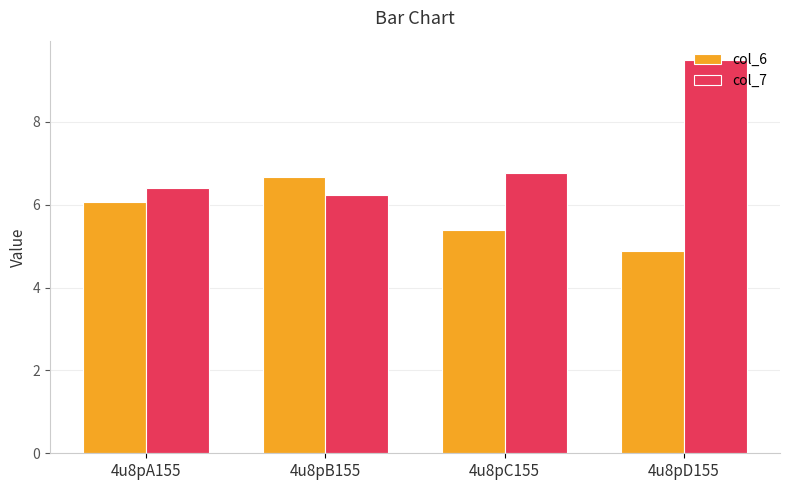

How many series are shown in this chart?

2